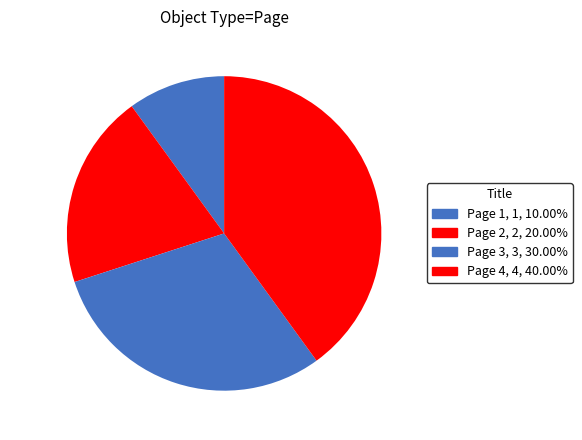

How many segments does this pie chart have?

4